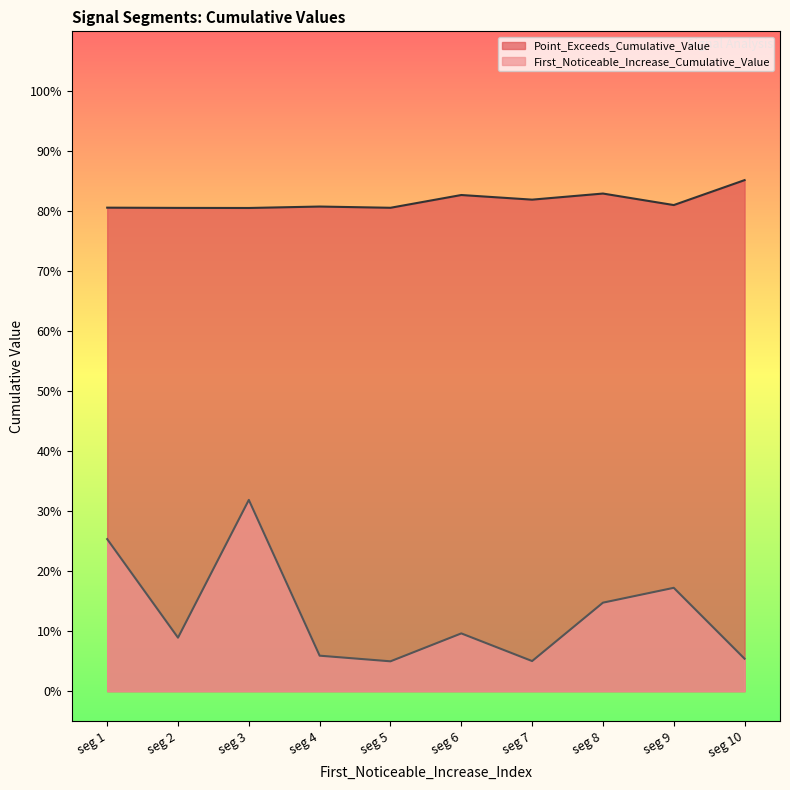

What is the difference between the second highest and second lowest values in the First_Noticeable_Increase_Cumulative_Value series?

0.2